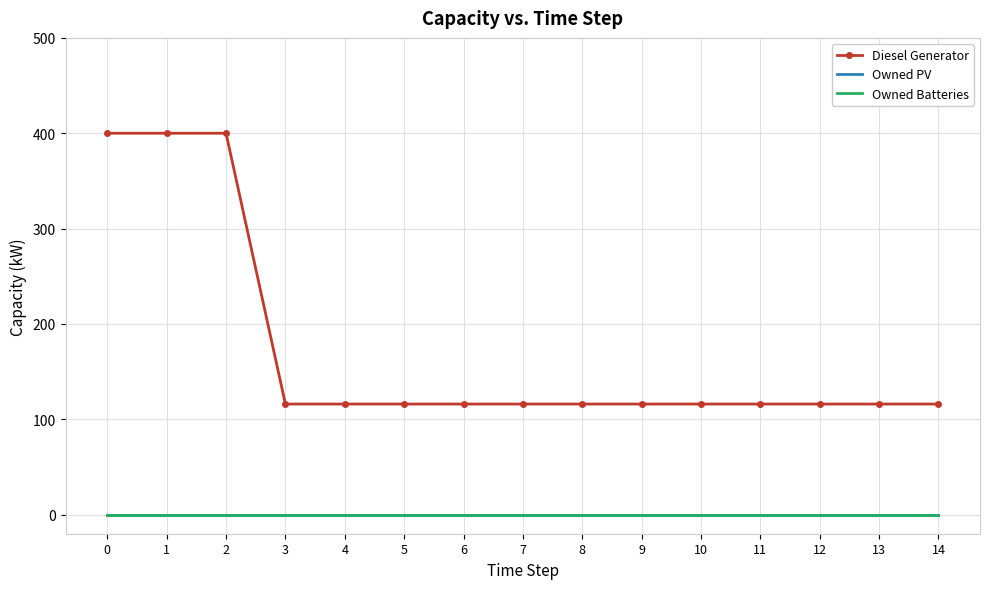

Is the value of Owned Batteries at 11 greater than the value of Owned PV at 12?

No